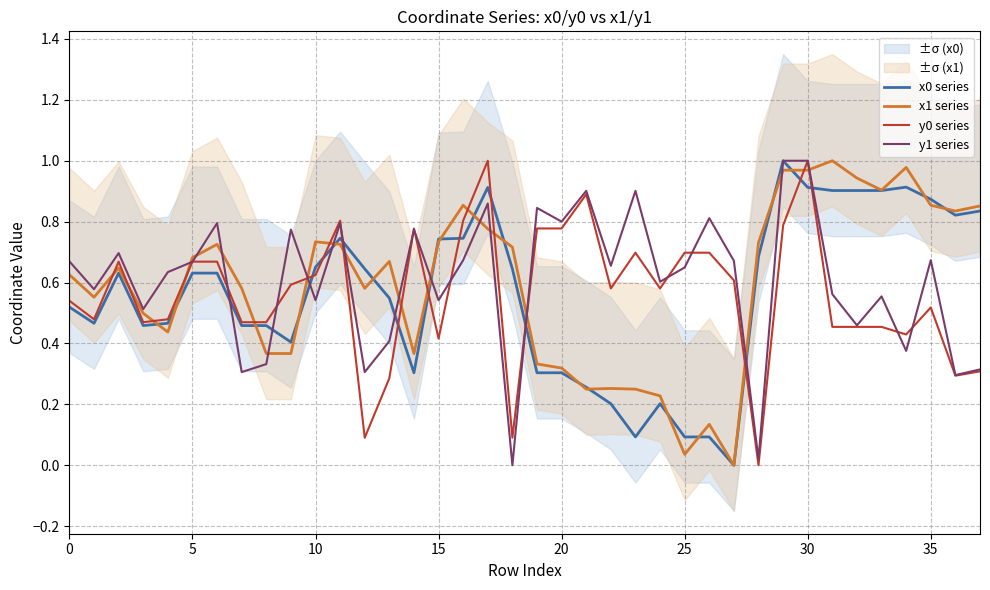

How many times do y1 series and x1 series cross each other?

15